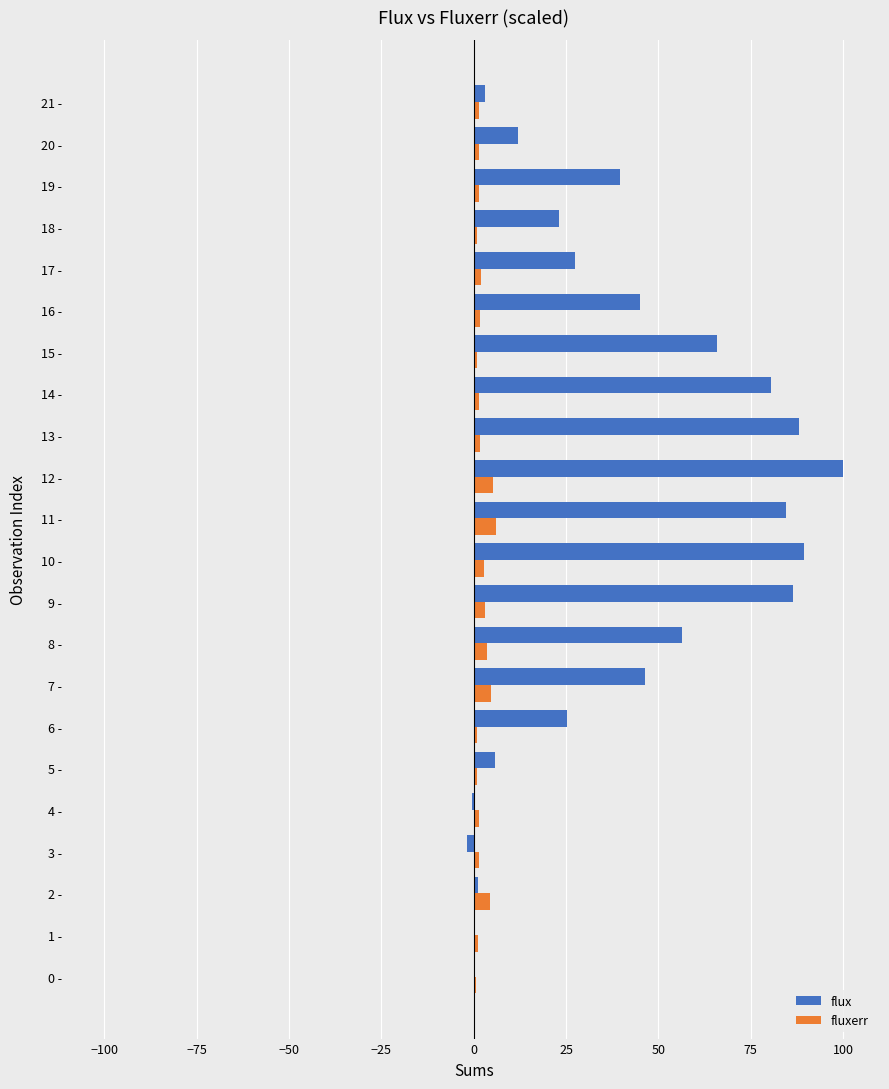

Is the value of flux at 5 - greater than the value of fluxerr at 18 -?

Yes